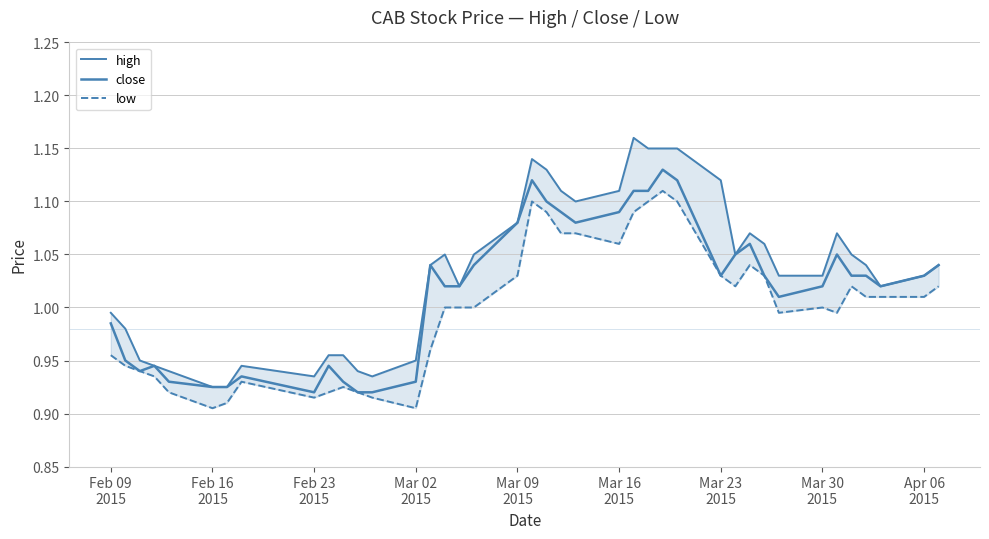

How many lines are shown in the chart?

3